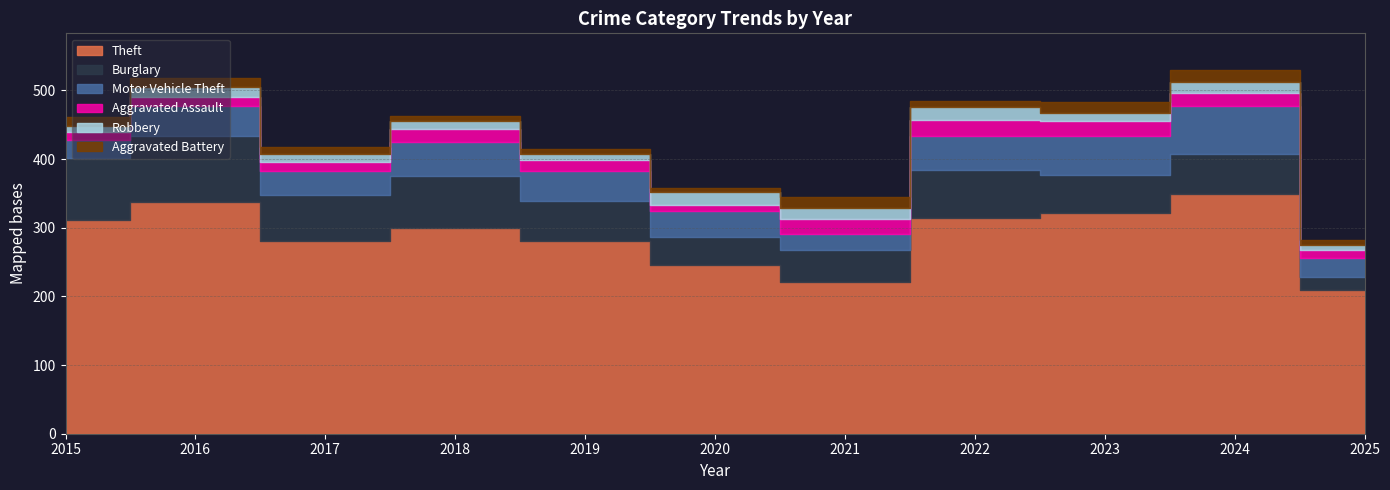

Reading left to right, what are all the values shown in this chart?

Theft: 2015=311	2016=337	2017=280	2018=300	2019=281	2020=245	2021=221	2022=314	2023=322	2024=349	2025=209
Burglary: 2015=90	2016=96	2017=67	2018=75	2019=58	2020=42	2021=47	2022=70	2023=54	2024=59	2025=19
Motor Vehicle Theft: 2015=27	2016=44	2017=36	2018=50	2019=43	2020=37	2021=23	2022=50	2023=57	2024=69	2025=28
Aggravated Assault: 2015=12	2016=13	2017=12	2018=19	2019=16	2020=9	2021=21	2022=23	2023=22	2024=19	2025=12
Robbery: 2015=8	2016=15	2017=13	2018=11	2019=9	2020=19	2021=16	2022=19	2023=12	2024=16	2025=7
Aggravated Battery: 2015=13	2016=13	2017=9	2018=8	2019=8	2020=6	2021=17	2022=9	2023=16	2024=18	2025=7